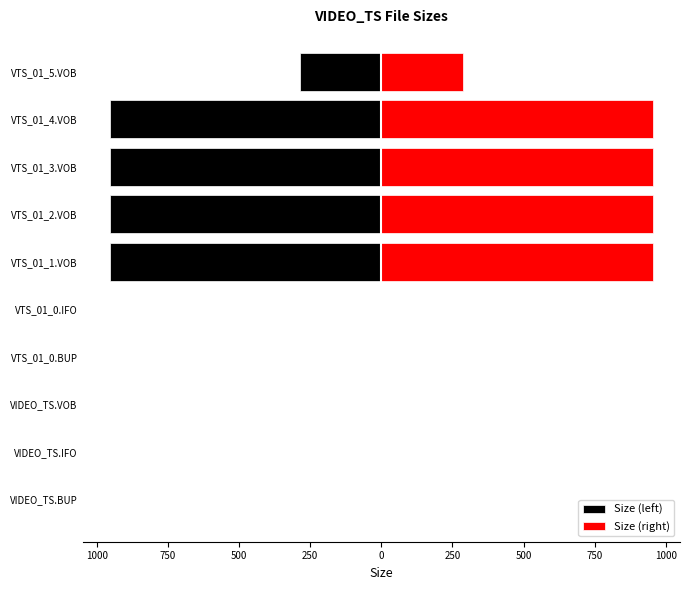

How many values in the Size (right) series exceed 285?

5